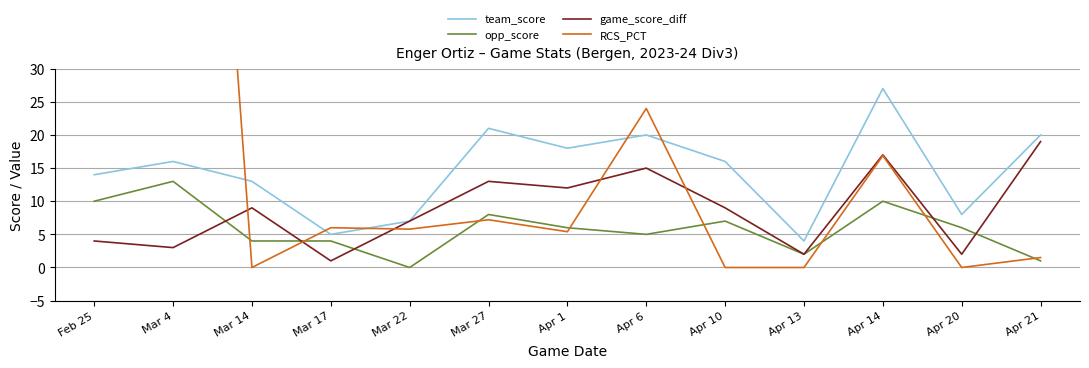

Where is game_score_diff nearest to the value 10?

Mar 14